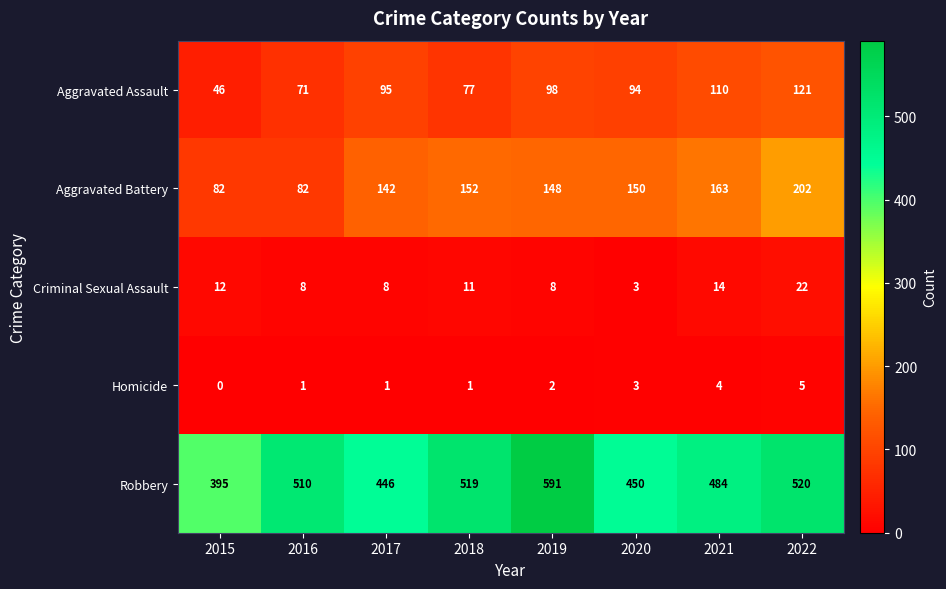

Is it true that Robbery equals 691 at 2017?

False